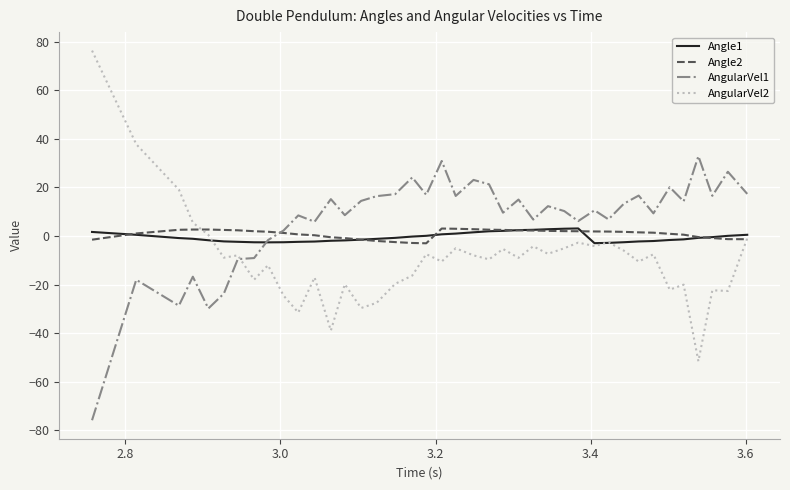

Is this an area chart (filled region under the line)?

No